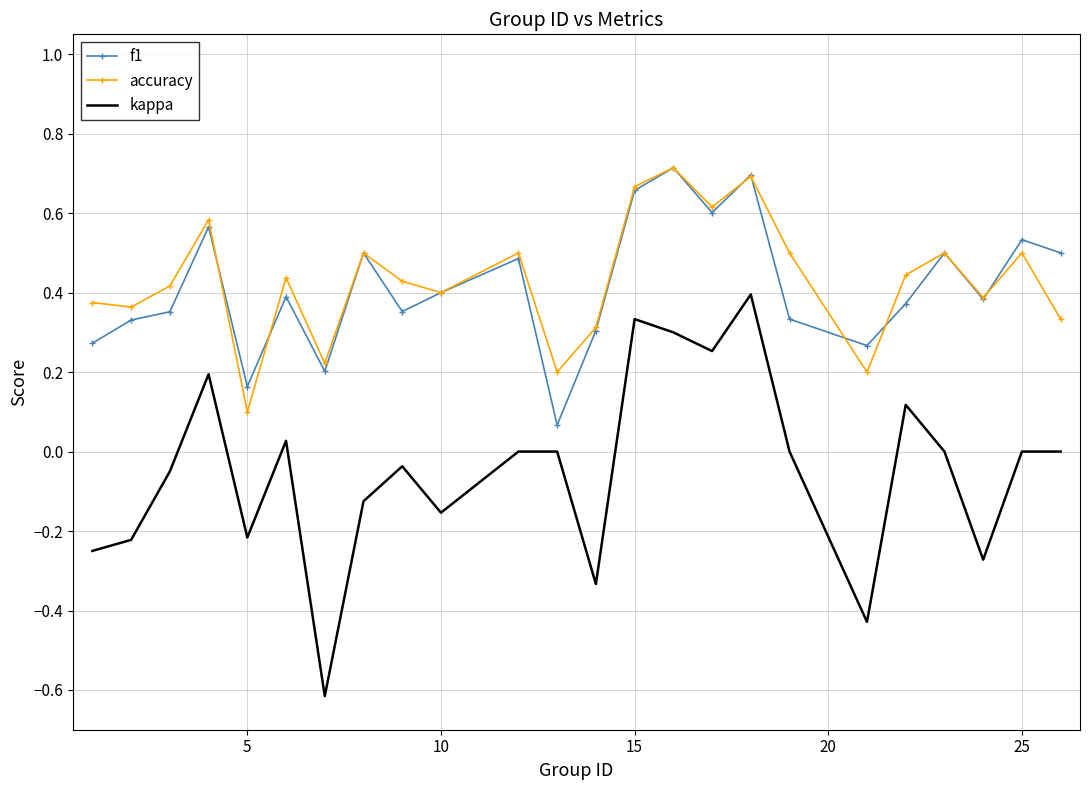

Which series has the largest range (max minus min)?

kappa